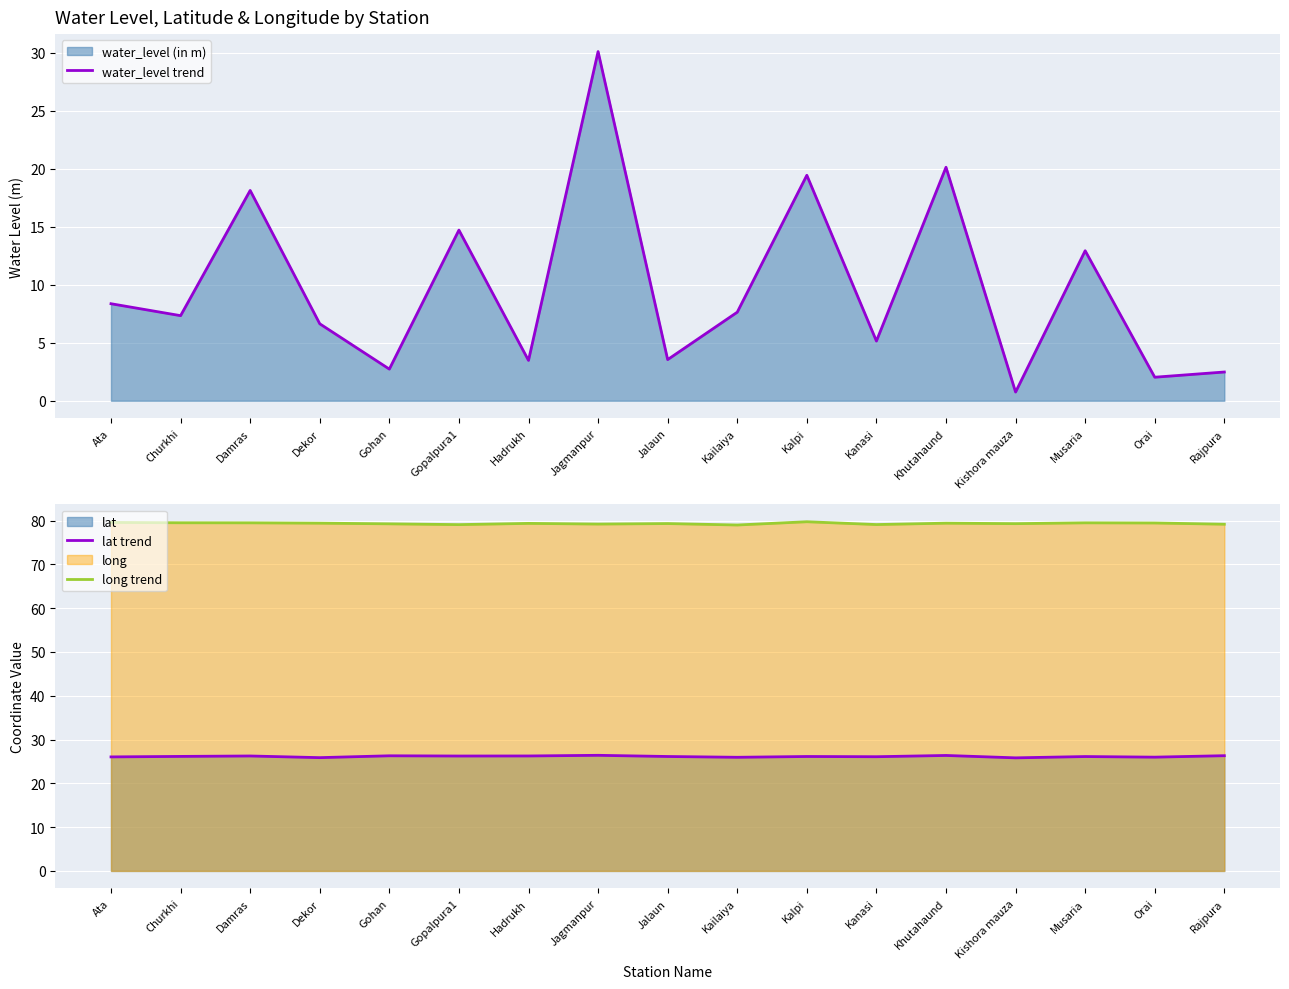

How many distinct data groups are displayed?

3